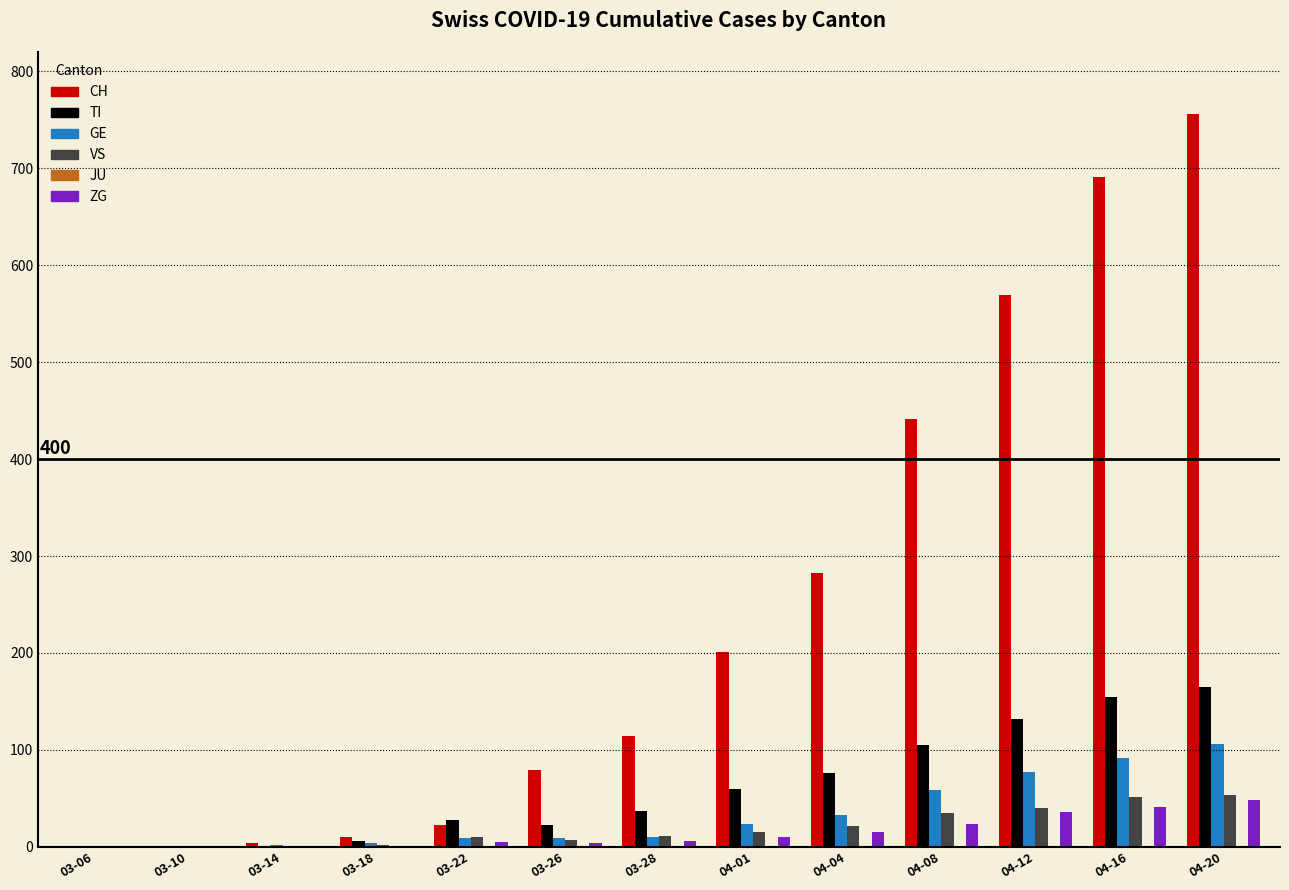

Which series changed the most between 03-06 and 04-12?

CH